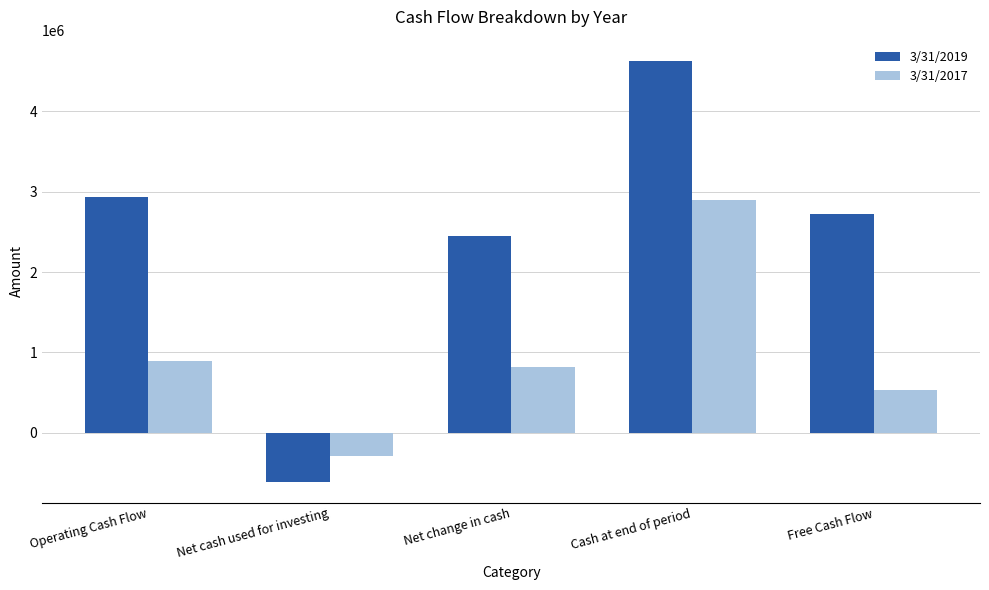

Where does the 3/31/2019 series first go above 2716942?

Operating Cash Flow